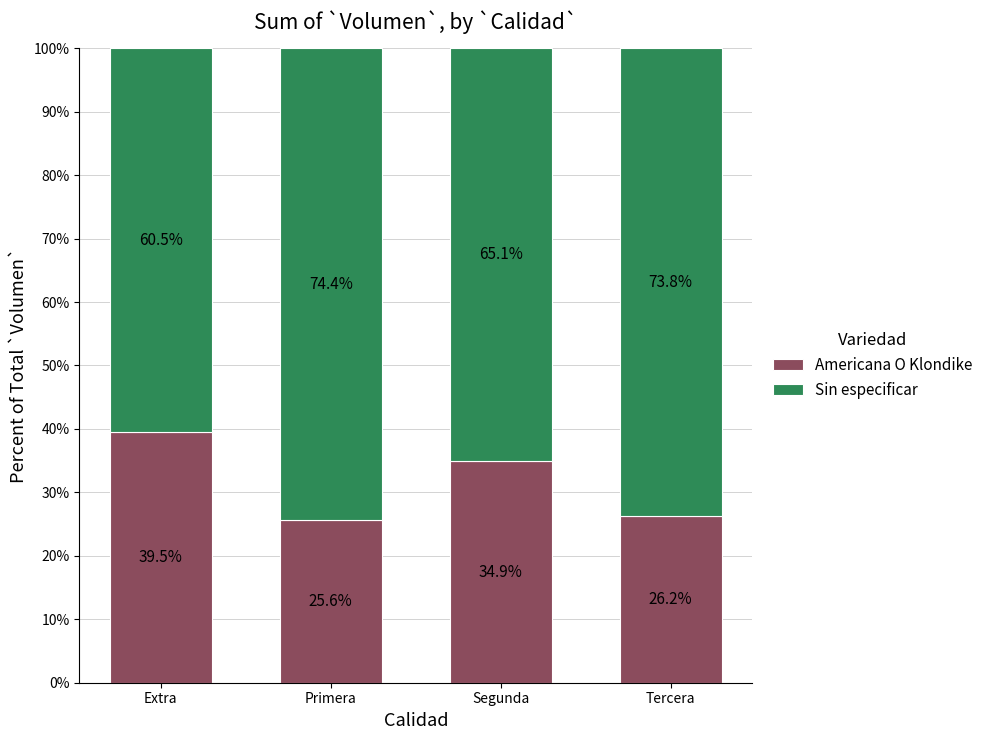

What is the approximate value of Americana O Klondike at Primera?

25.6